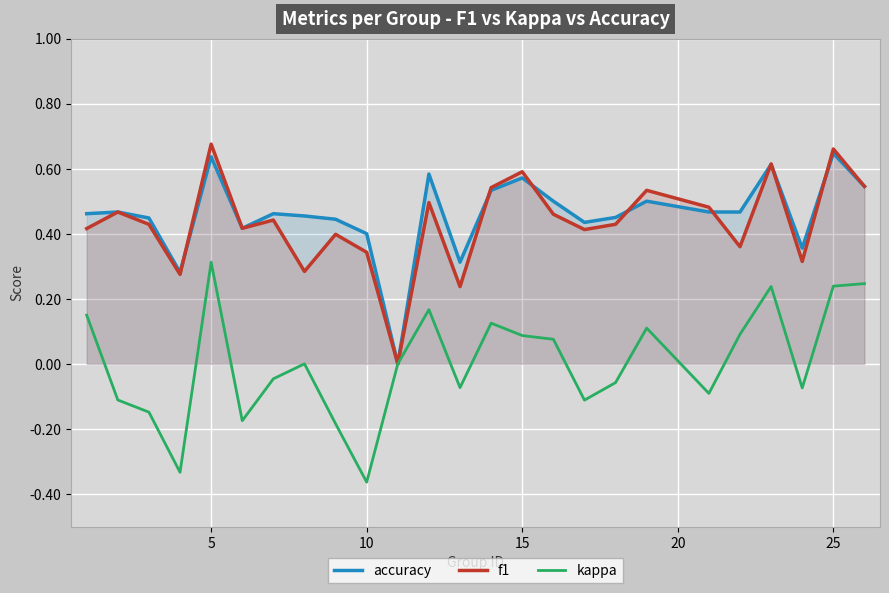

Which series has the largest range (max minus min)?

kappa